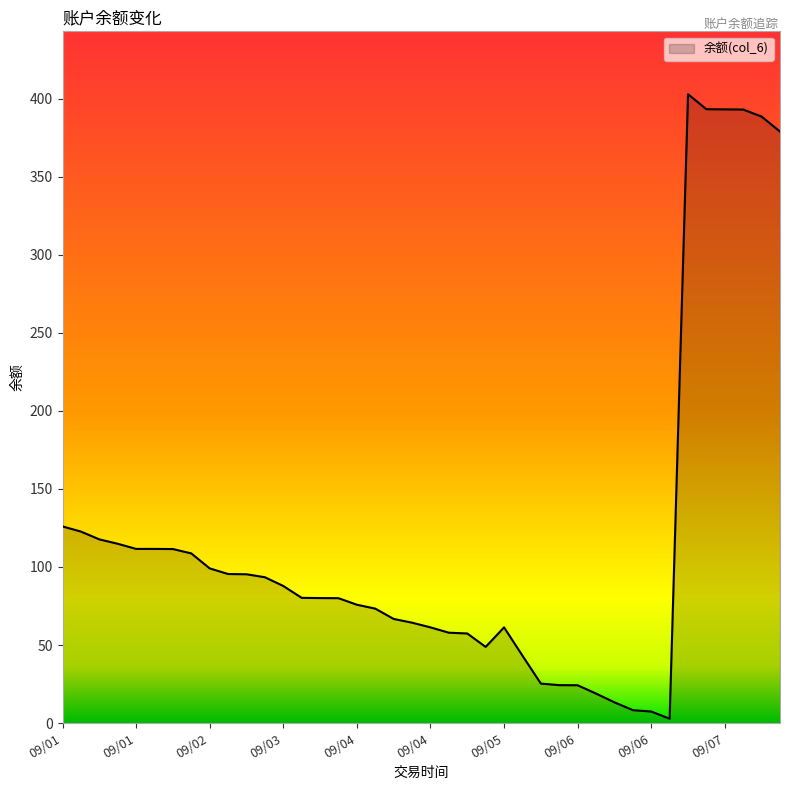

What is the maximum value shown in the chart?

402.8